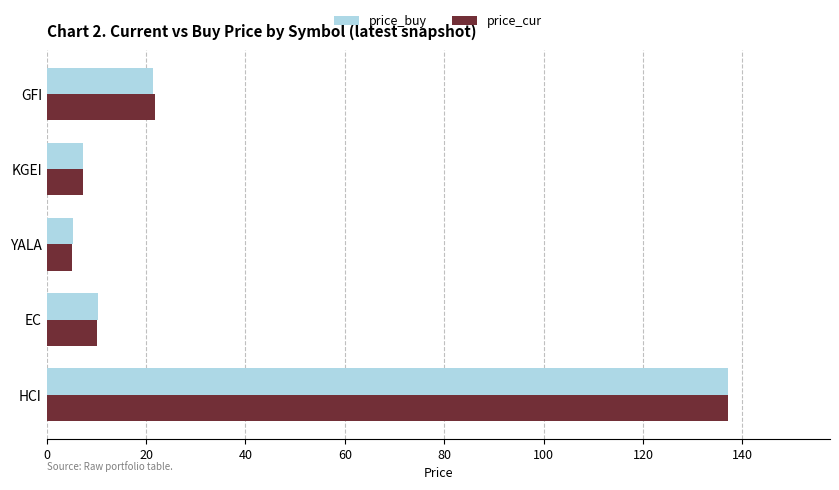

What is the total value across all series at HCI?

274.1